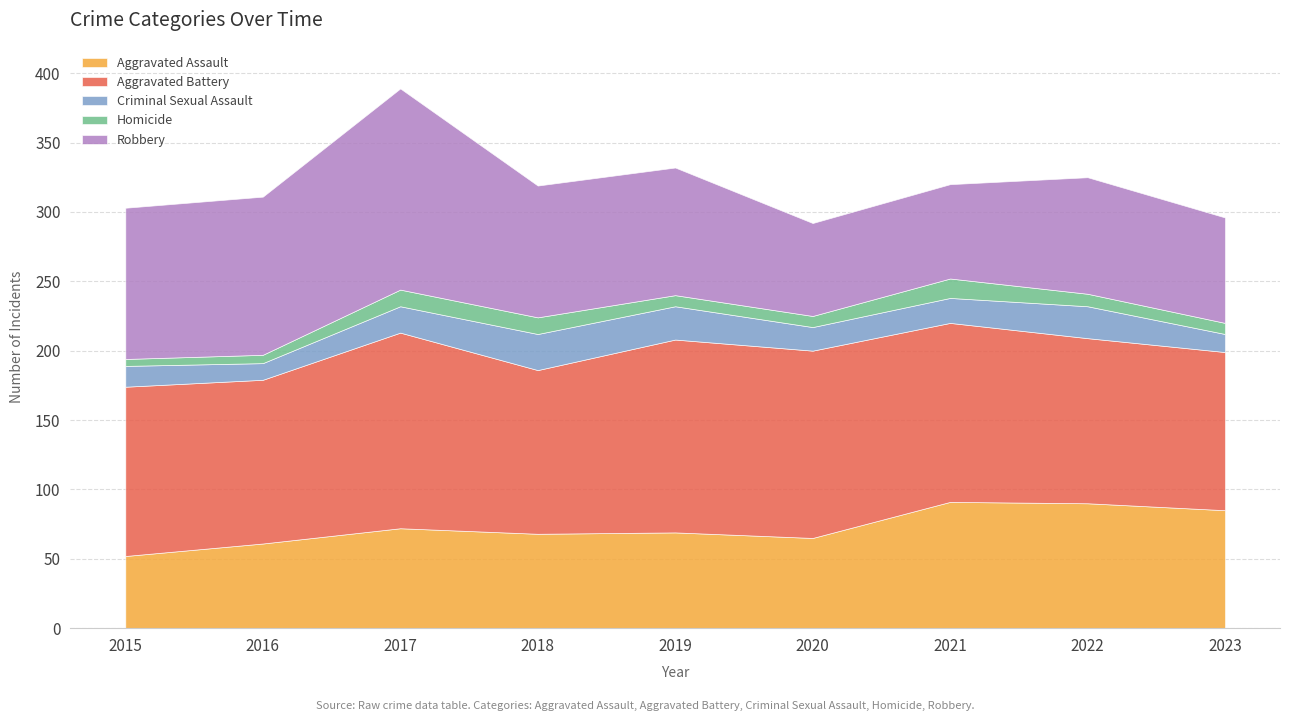

List the series in order of their peak value, highest first.

Robbery, Aggravated Battery, Aggravated Assault, Criminal Sexual Assault, Homicide